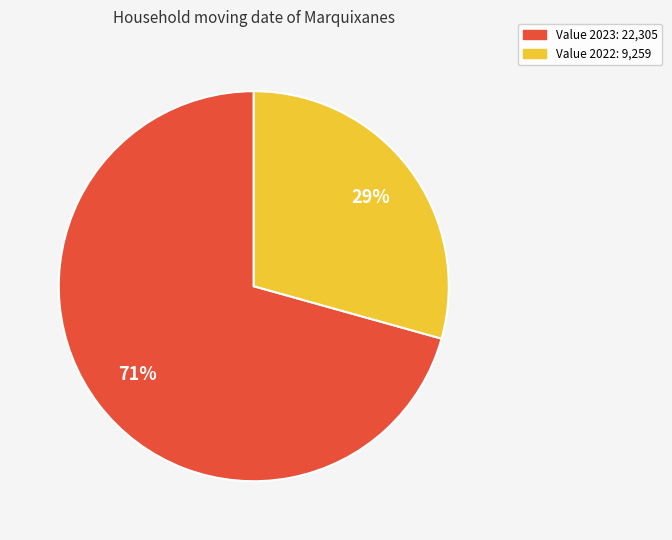

Is there any slice that represents more than half of the pie?

Yes